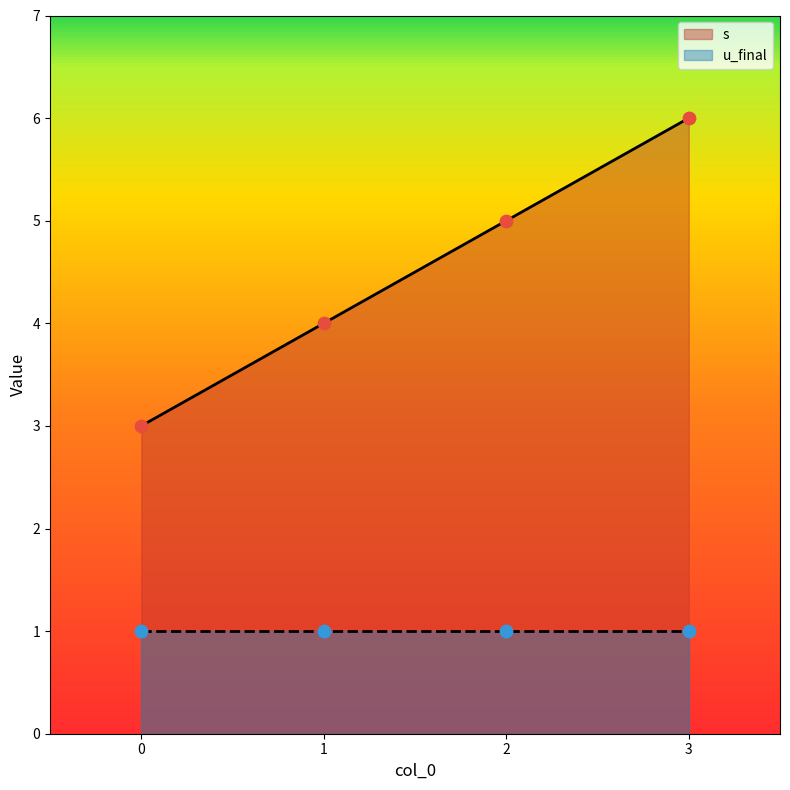

What is the change in value from 0 to 3?

+3